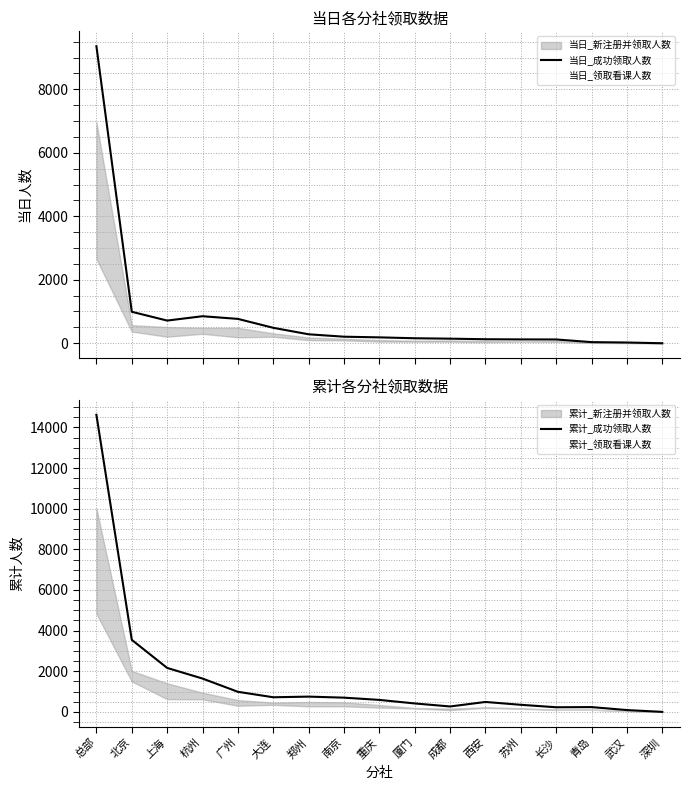

Reading left to right, list all the values displayed in this chart.

当日_成功领取人数: 总部=9357	北京=991	上海=714	杭州=851	广州=767	大连=486	郑州=282	南京=206	重庆=185	厦门=157	成都=144	西安=126	苏州=121	长沙=119	青岛=35	武汉=23	深圳=0
当日_领取看课人数: 总部=2656	北京=367	上海=206	杭州=298	广州=186	大连=204	郑州=98	南京=89	重庆=52	厦门=49	成都=49	西安=33	苏州=49	长沙=44	青岛=10	武汉=11	深圳=0
累计_成功领取人数: 总部=14621	北京=3546	上海=2164	杭州=1641	广州=989	大连=720	郑州=752	南京=701	重庆=590	厦门=416	成都=267	西安=489	苏州=349	长沙=228	青岛=236	武汉=90	深圳=1
累计_领取看课人数: 总部=4834	北京=1501	上海=628	杭州=618	广州=302	大连=347	郑州=272	南京=276	重庆=212	厦门=168	成都=91	西安=197	苏州=152	长沙=101	青岛=109	武汉=49	深圳=1